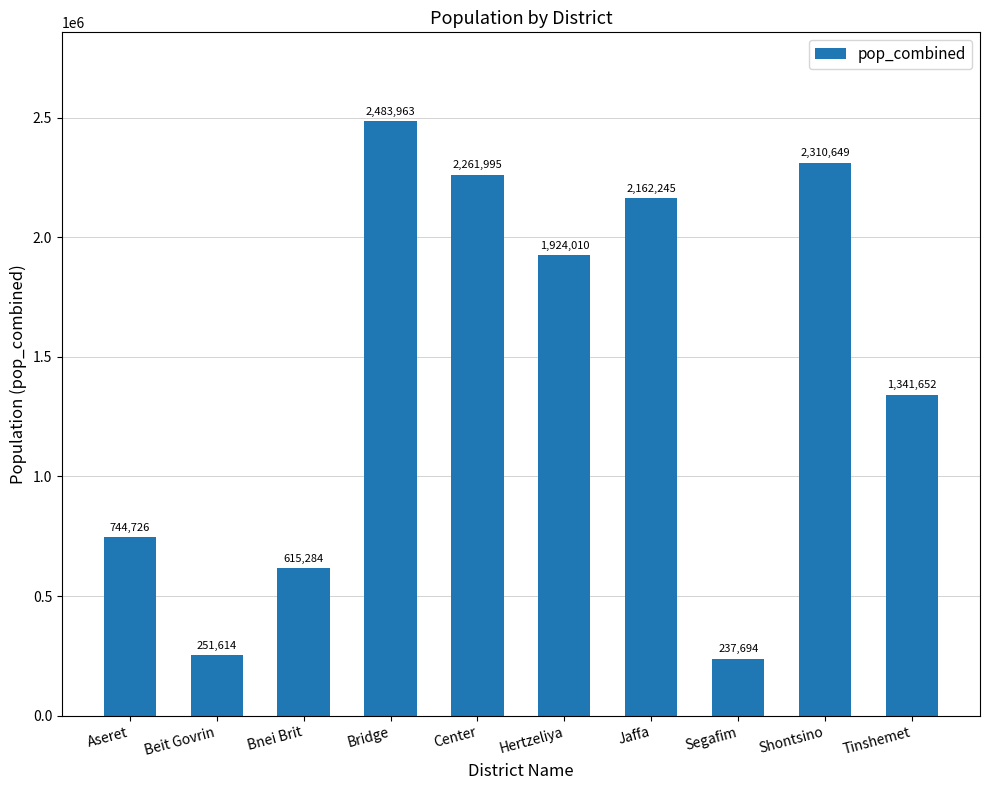

Does the chart contain any negative values?

No